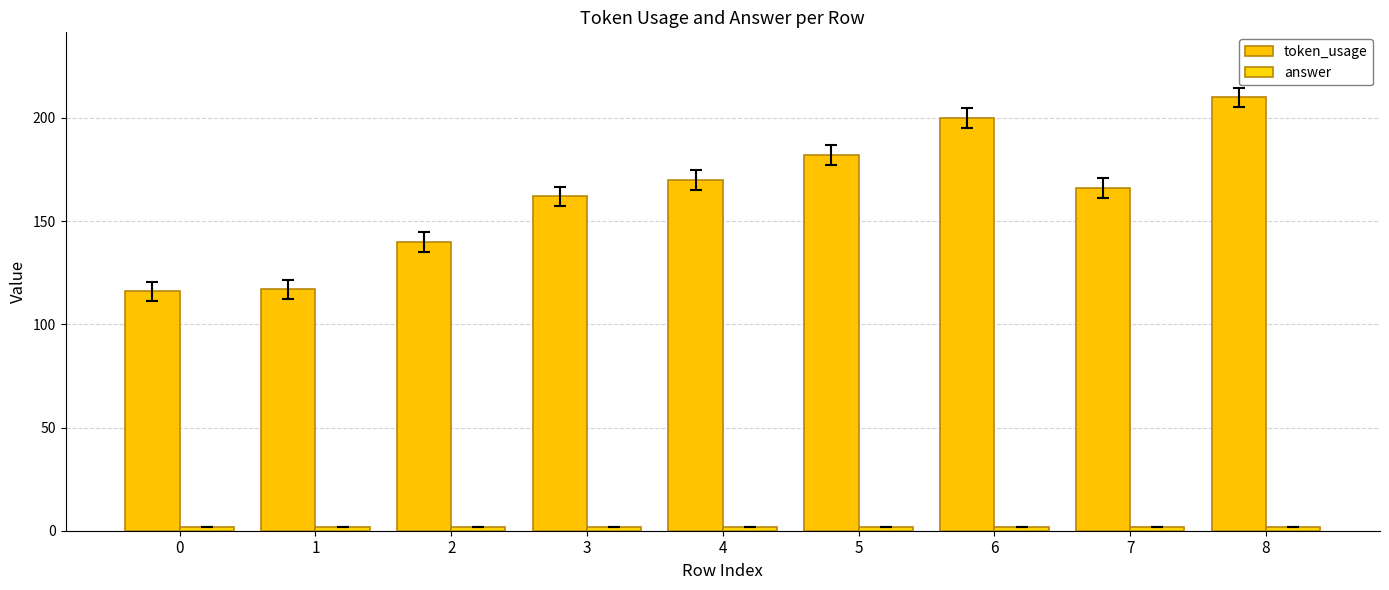

Is it true that token_usage equals 80 at 7?

False